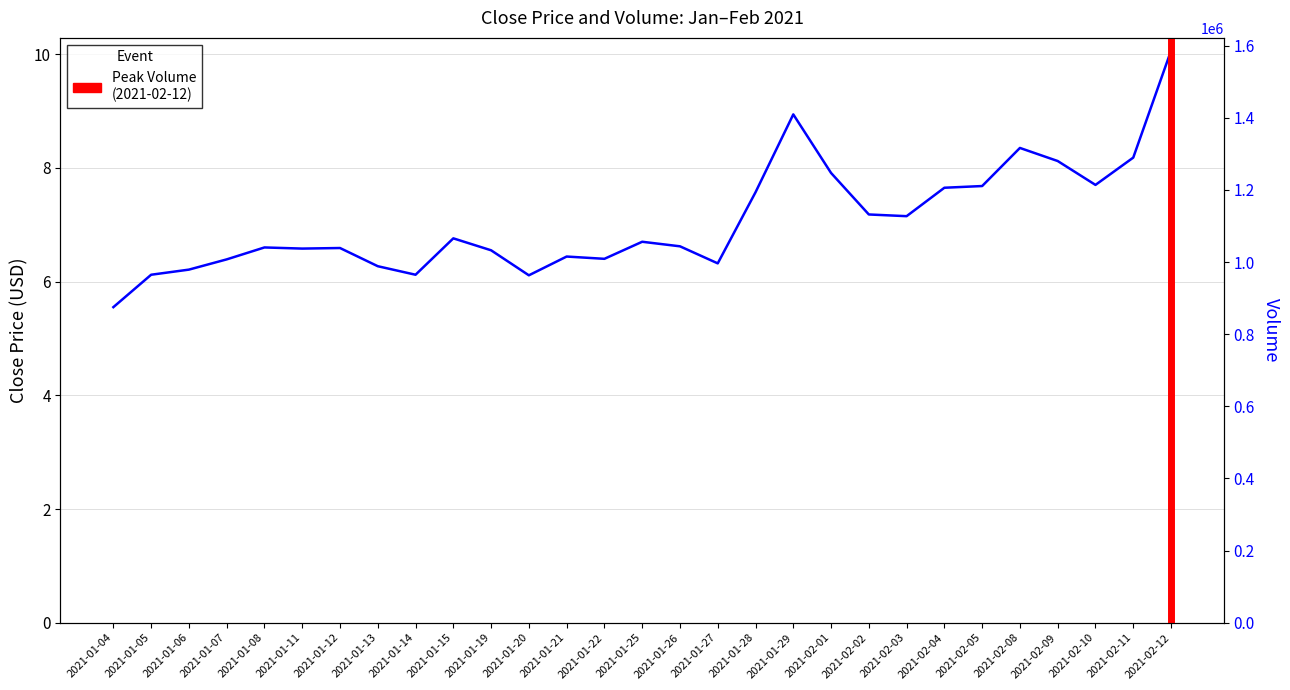

At which category does the chart reach its peak across all series?

2021-02-12